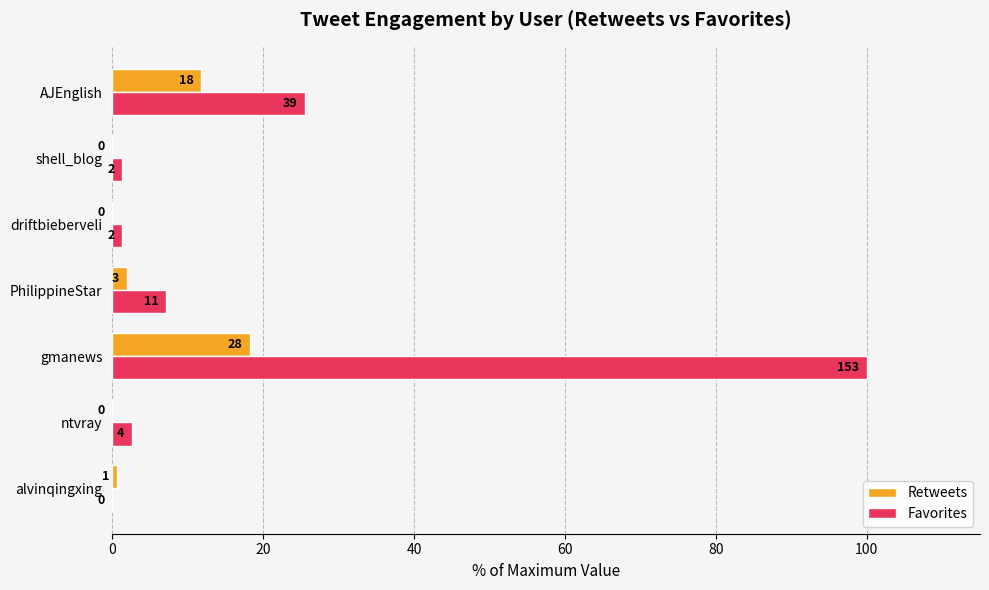

Rank the series by their maximum value, from lowest to highest.

Retweets, Favorites